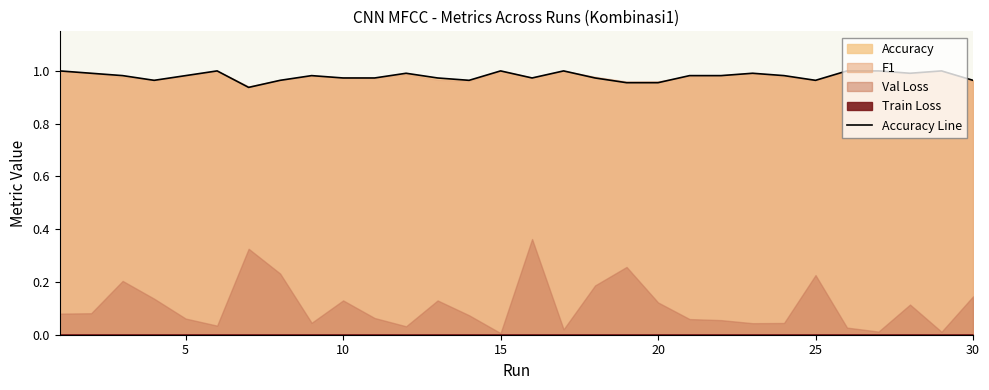

Which label corresponds to the smallest value in the chart?

30